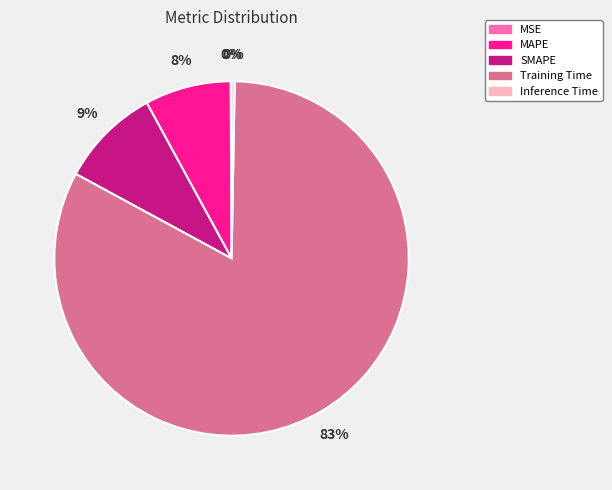

Which category accounts for the majority?

Training Time